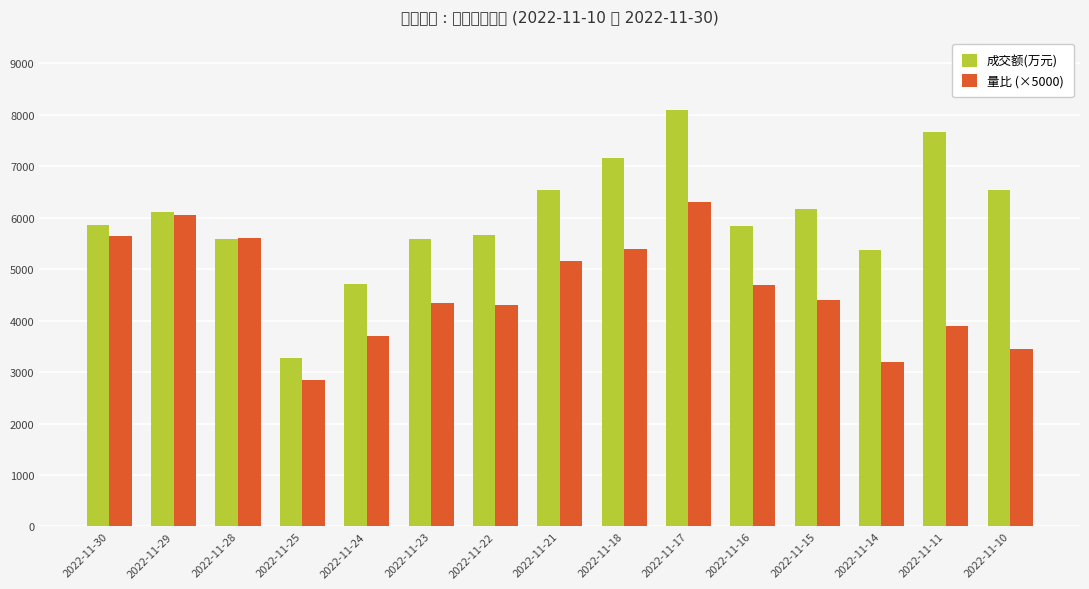

At how many categories does at least one series exceed 4472?

14